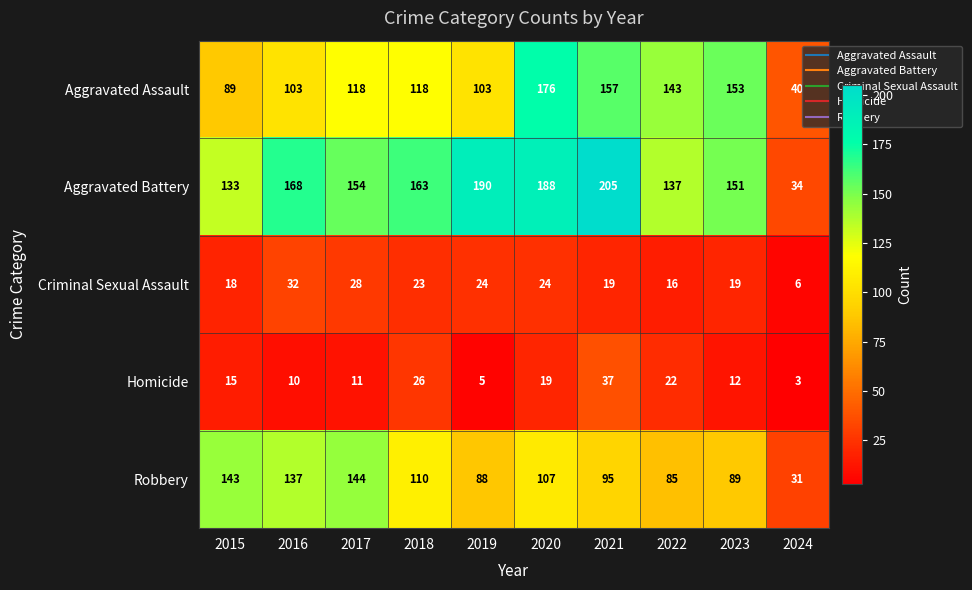

Rank the series at 2018 from highest to lowest value.

Aggravated Battery, Aggravated Assault, Robbery, Homicide, Criminal Sexual Assault